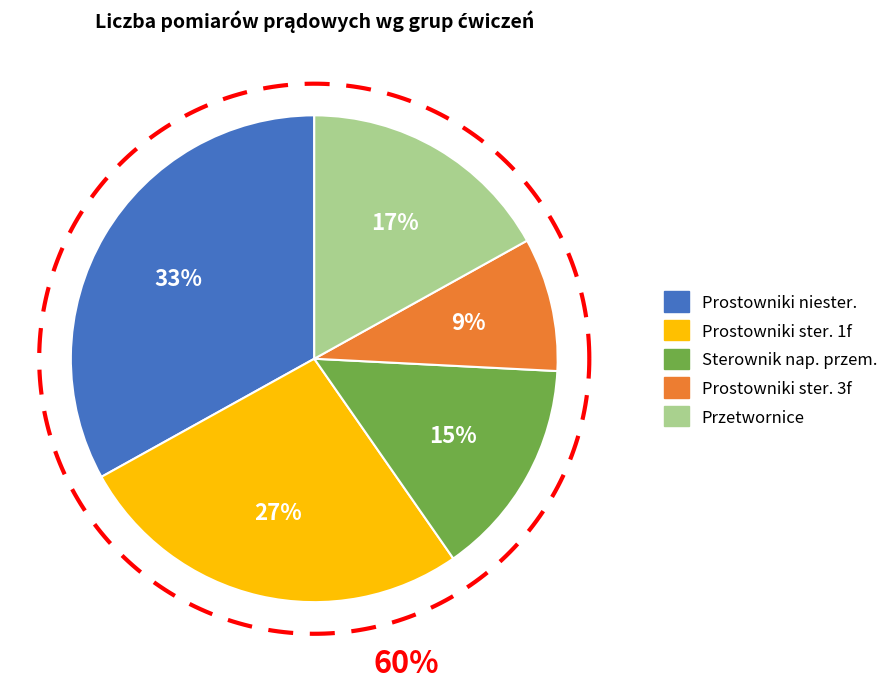

Is 2.1.4 (4) the majority of the pie?

No